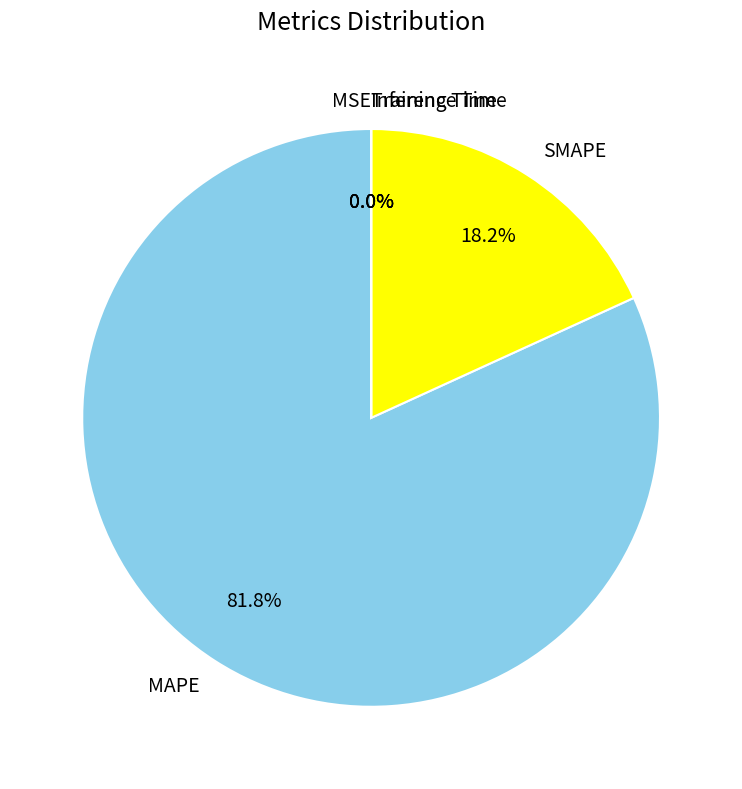

Is it true that MAPE is 82% of the pie?

True